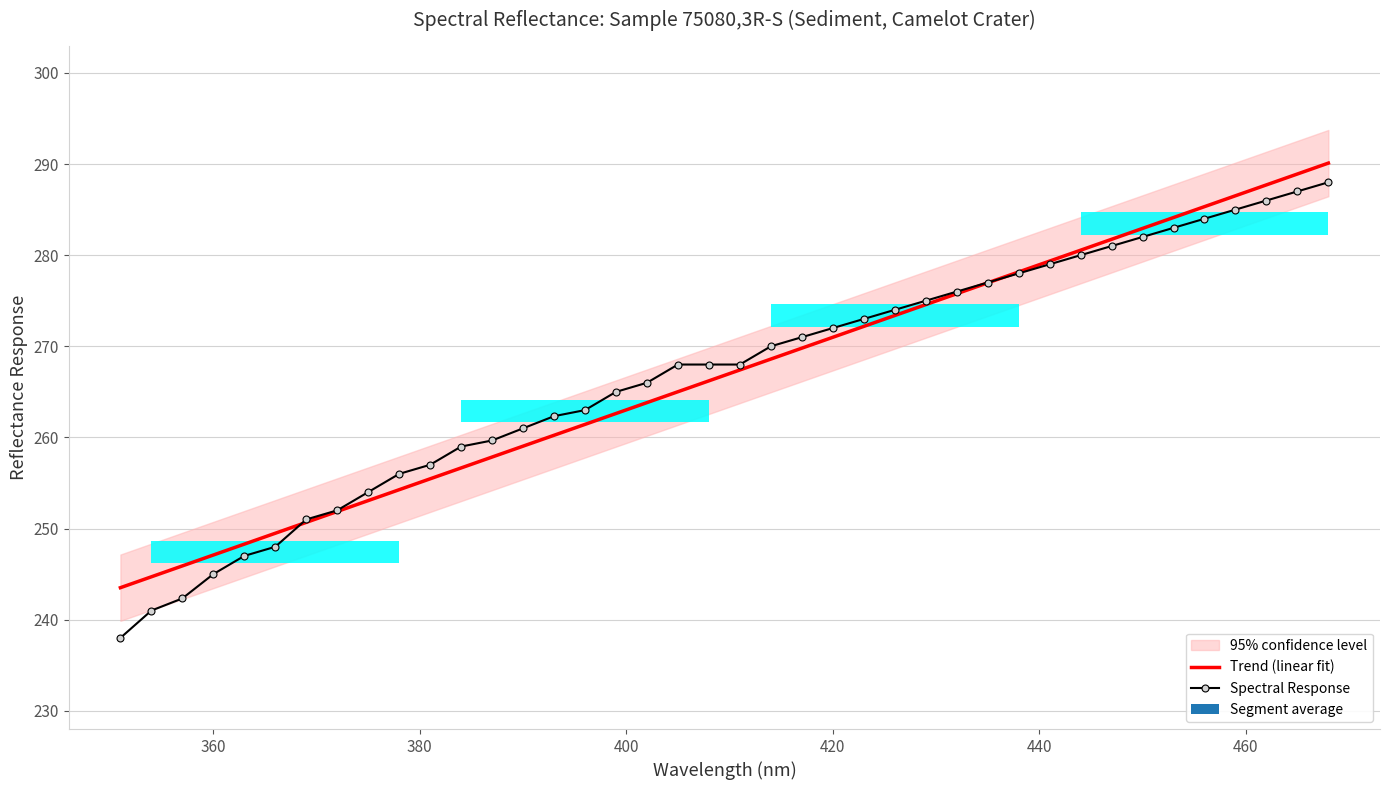

Which series has the widest spread of values?

Spectral Response